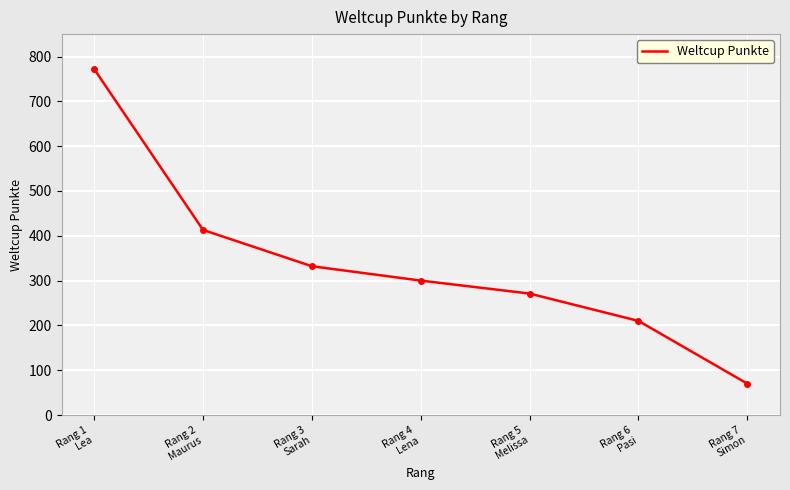

How many lines are shown in the chart?

1